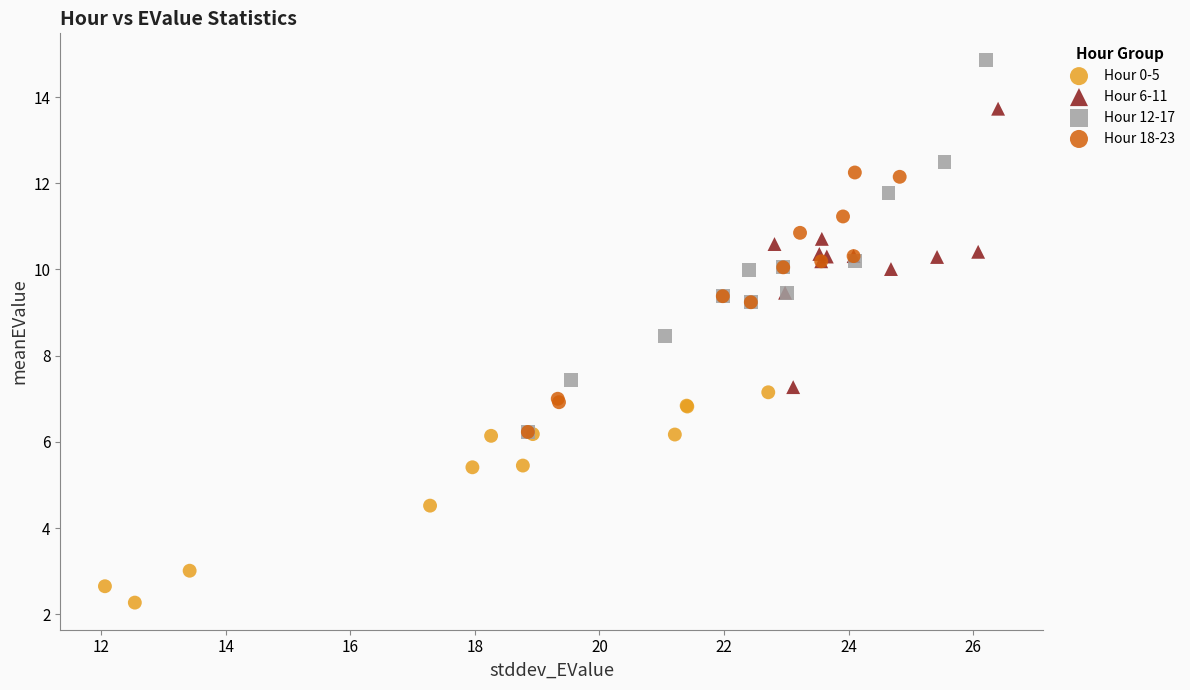

Which series has the largest Y range (max minus min)?

Hour 12-17